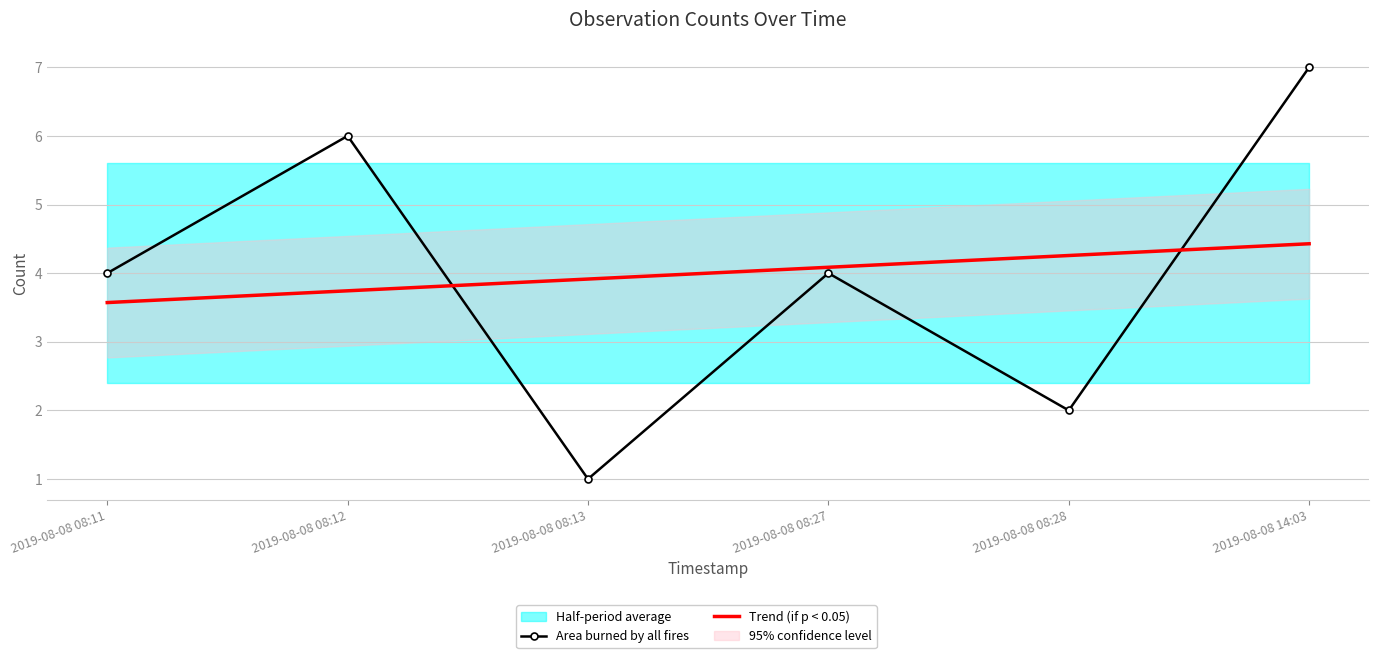

How many values in the Trend (if p < 0.05) series are below 4?

3